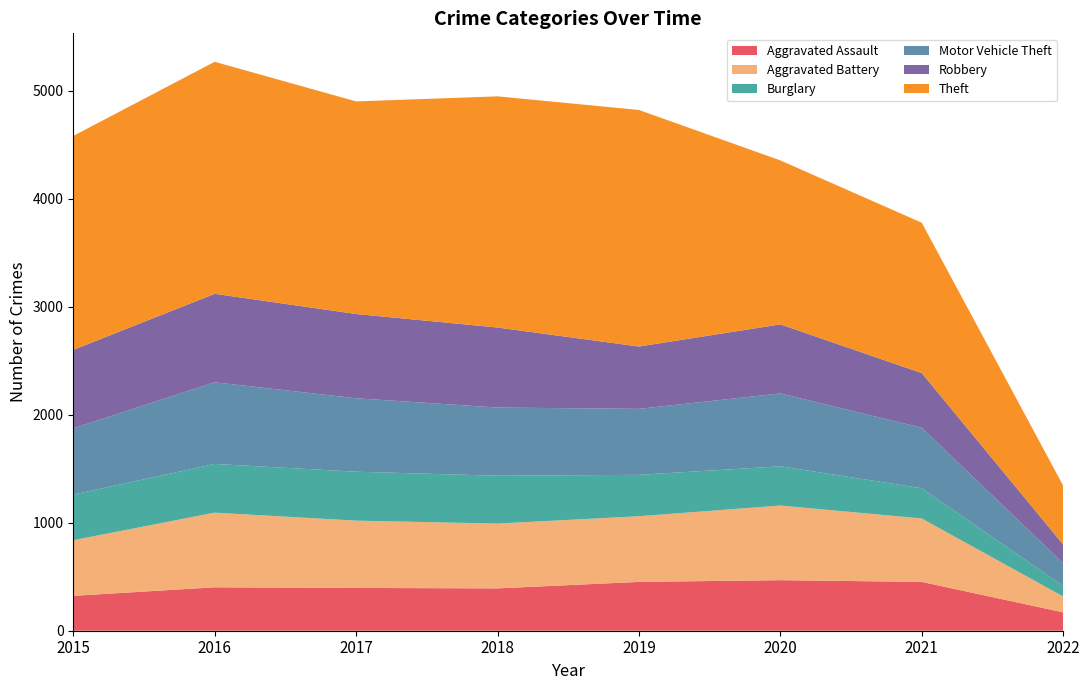

Reading left to right, transcribe all the data shown in this chart.

Aggravated Assault: 323	402	396	392	452	468	452	170
Aggravated Battery: 515	691	623	600	608	691	587	147
Burglary: 422	451	453	443	383	363	280	97
Motor Vehicle Theft: 614	756	680	631	611	675	560	210
Robbery: 726	819	780	741	577	639	506	174
Theft: 1981	2148	1968	2140	2190	1518	1392	545